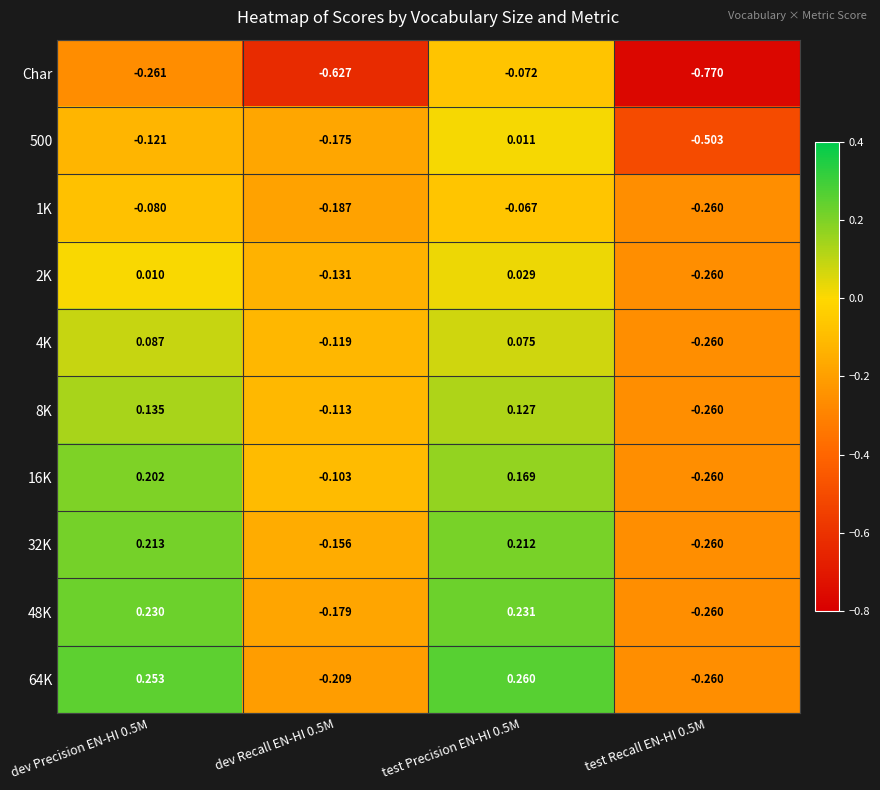

What is the difference between the highest and lowest values at dev Recall EN-HI 0.5M?

0.5